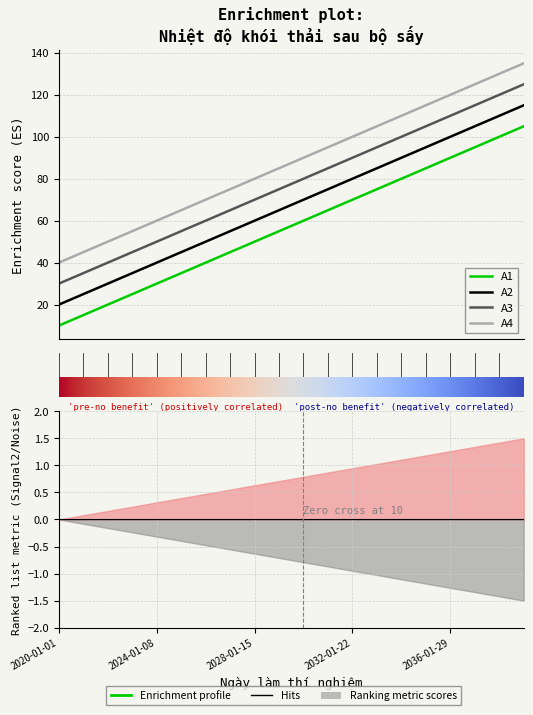

Count the number of data series in this chart.

4